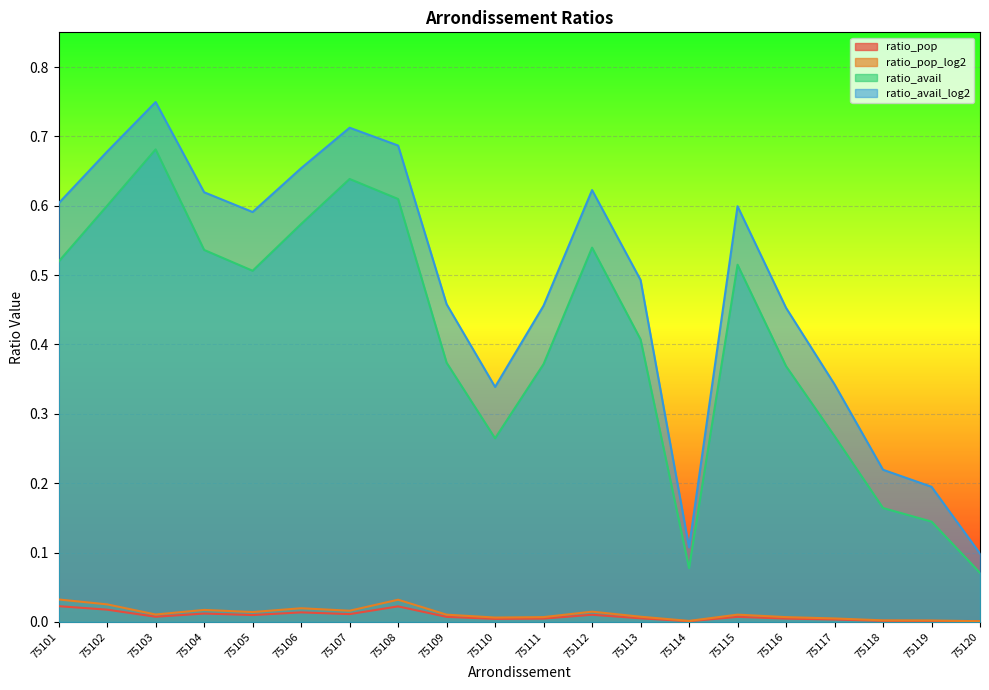

List the labels in order of ratio_pop_log2 value, largest first.

75101, 75108, 75102, 75106, 75104, 75107, 75112, 75105, 75103, 75115, 75109, 75113, 75111, 75116, 75110, 75117, 75118, 75119, 75114, 75120